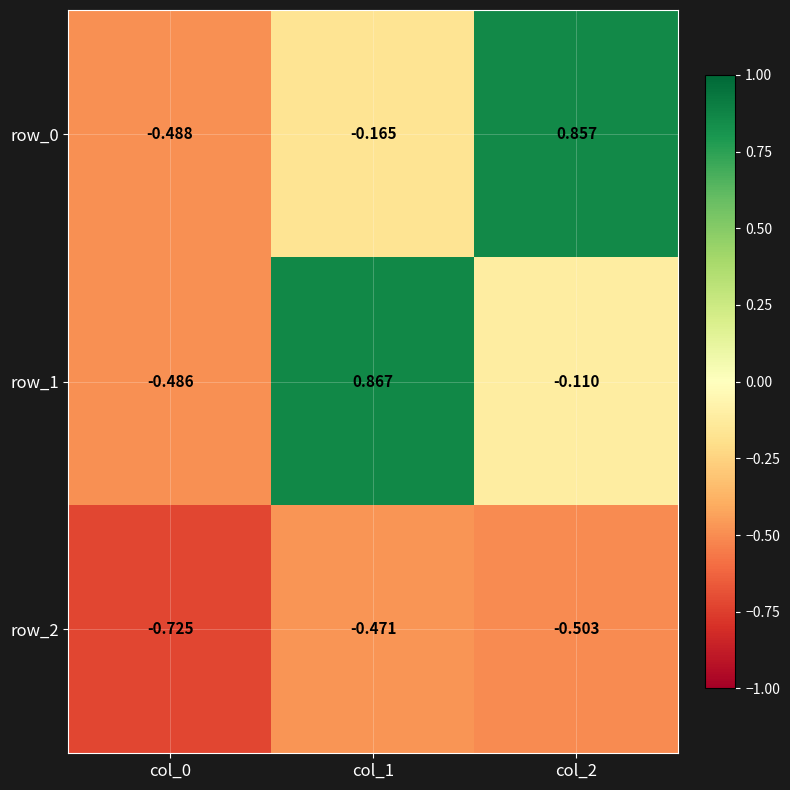

Rank the series at col_1 from lowest to highest value.

row_2, row_0, row_1